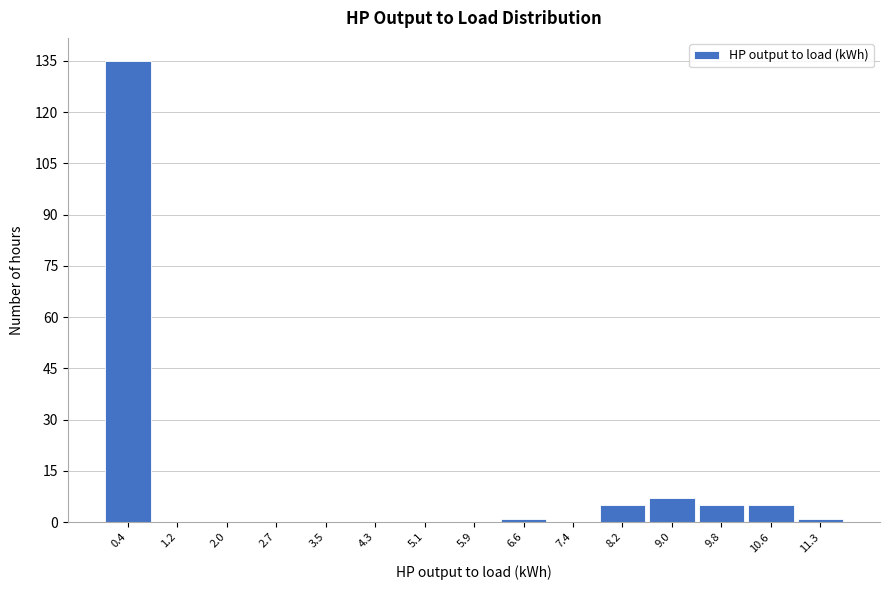

How tall is the bar that spans 8.6 to 9.4 on the x-axis? Neither the bar edges nor the heights are printed on the chart, so give them approximately, as read against the axes.

8